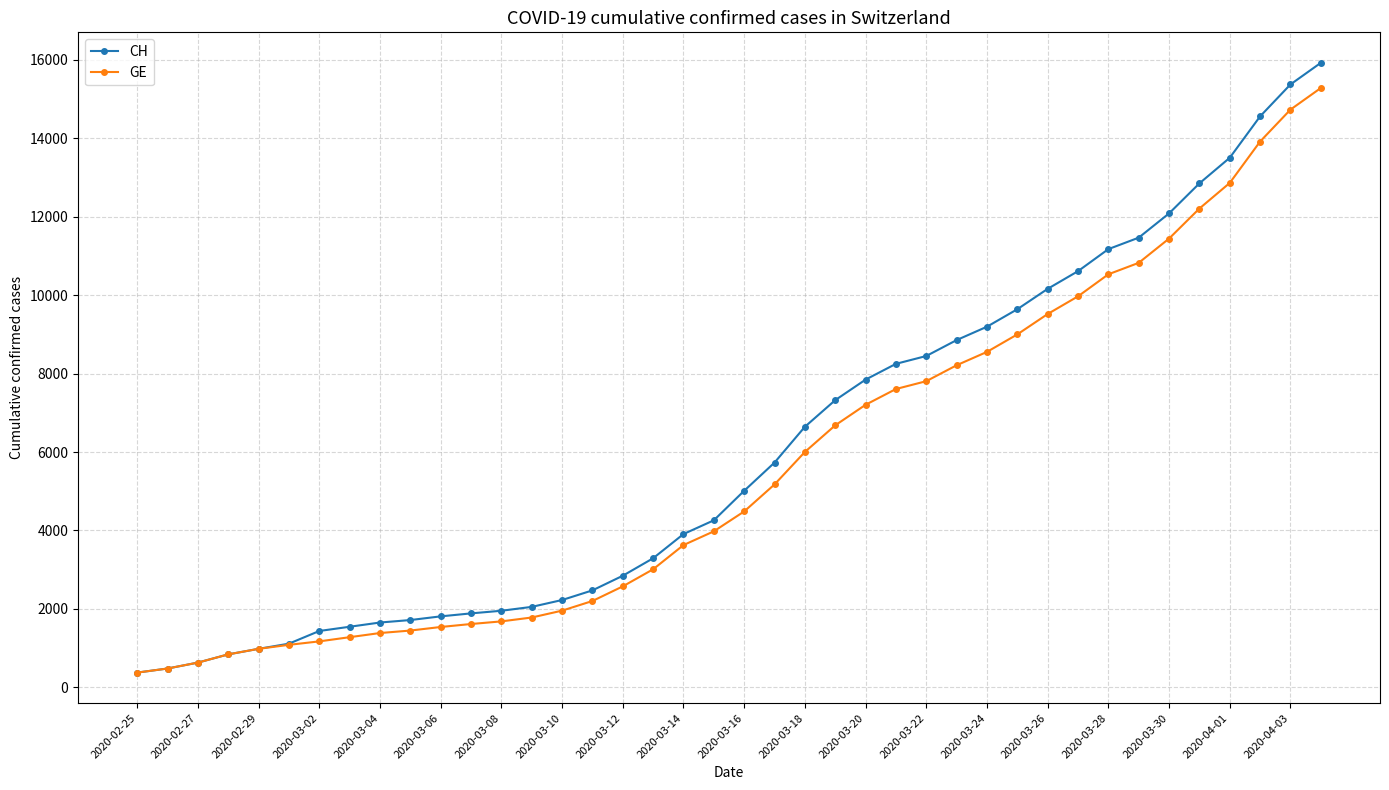

Which series has the largest range (max minus min)?

CH